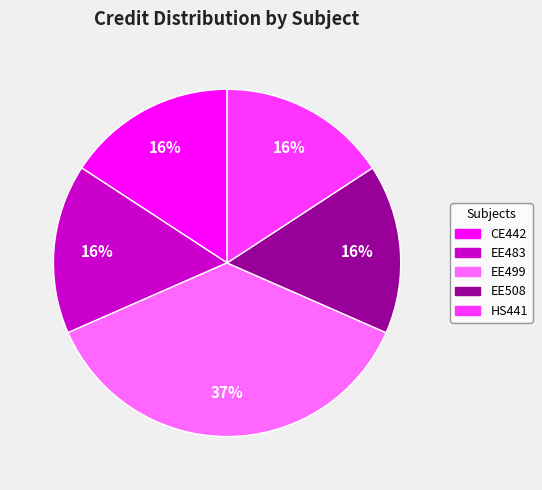

How many slices are in this pie chart?

5